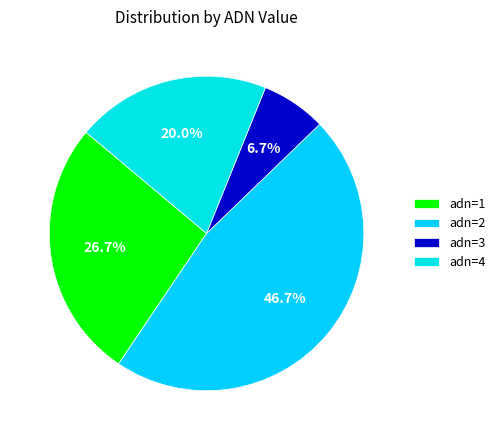

How many slices are in this pie chart?

4